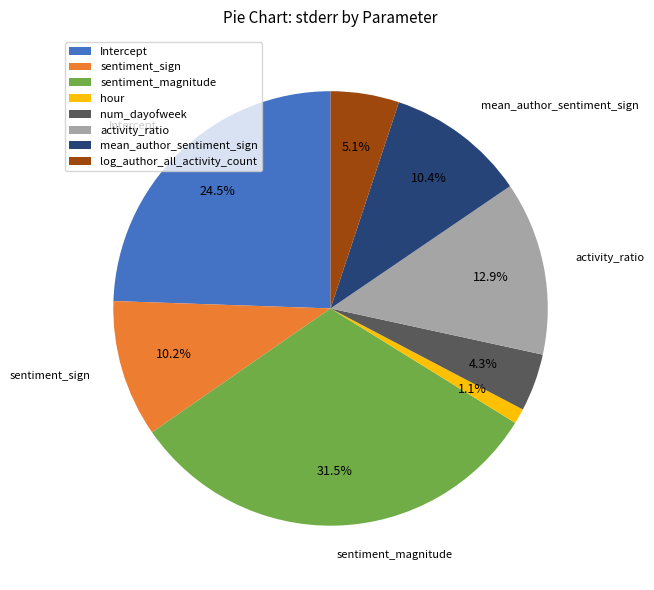

What percentage is the num_dayofweek slice, to the nearest percent?

4%